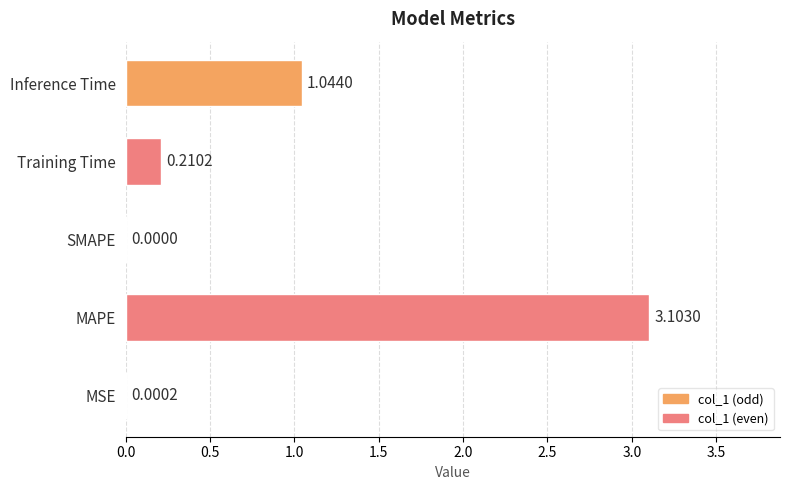

Are the bars horizontal?

Yes